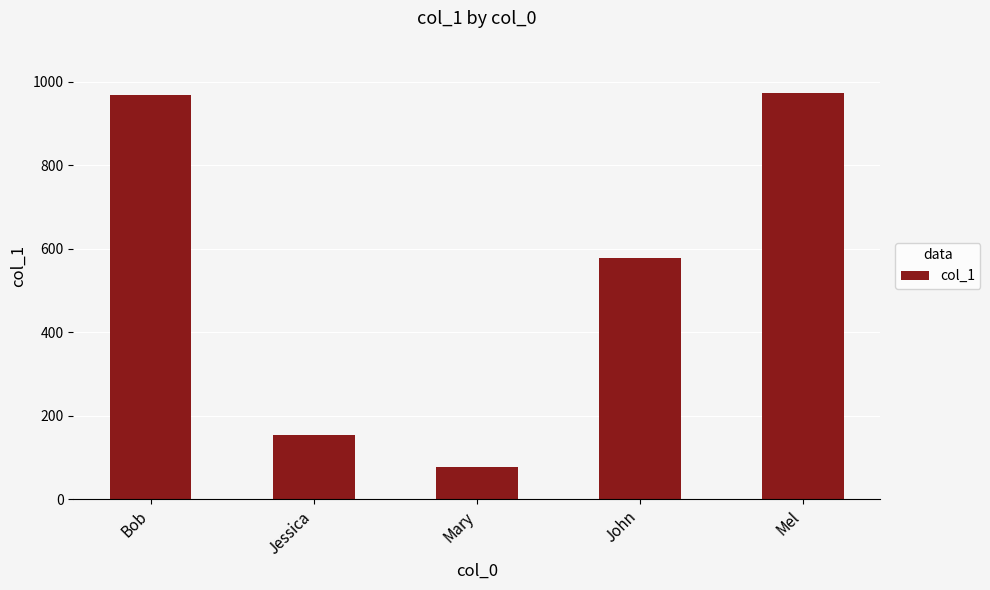

What is the sum of the values at Bob and Mary?

1045